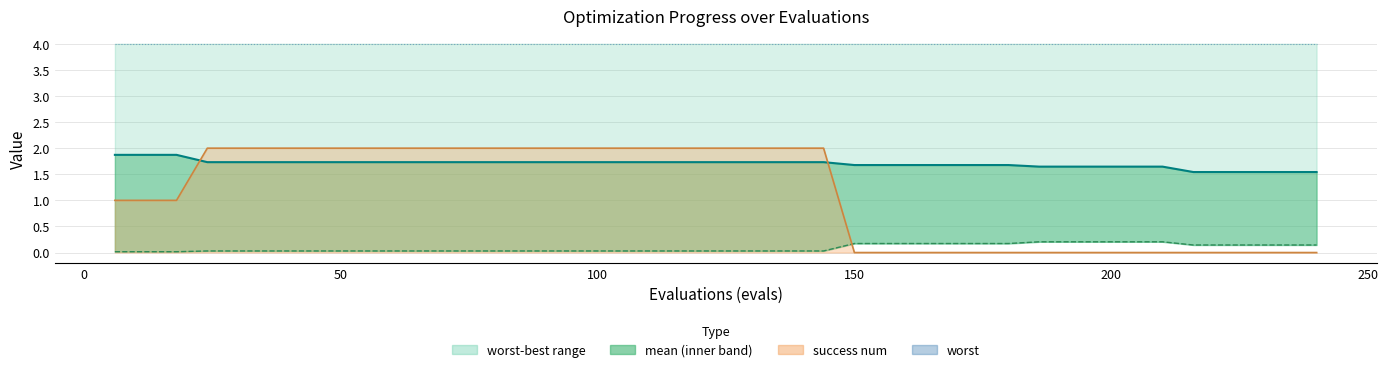

What is the sum of all best values?

3.5